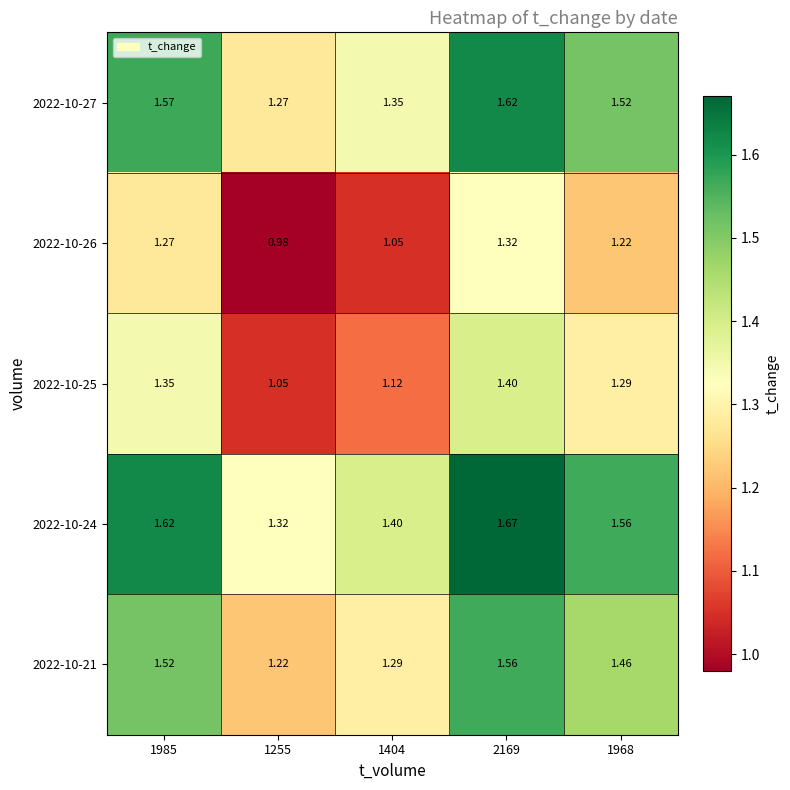

What is the difference between the highest and lowest values at 2169?

0.3